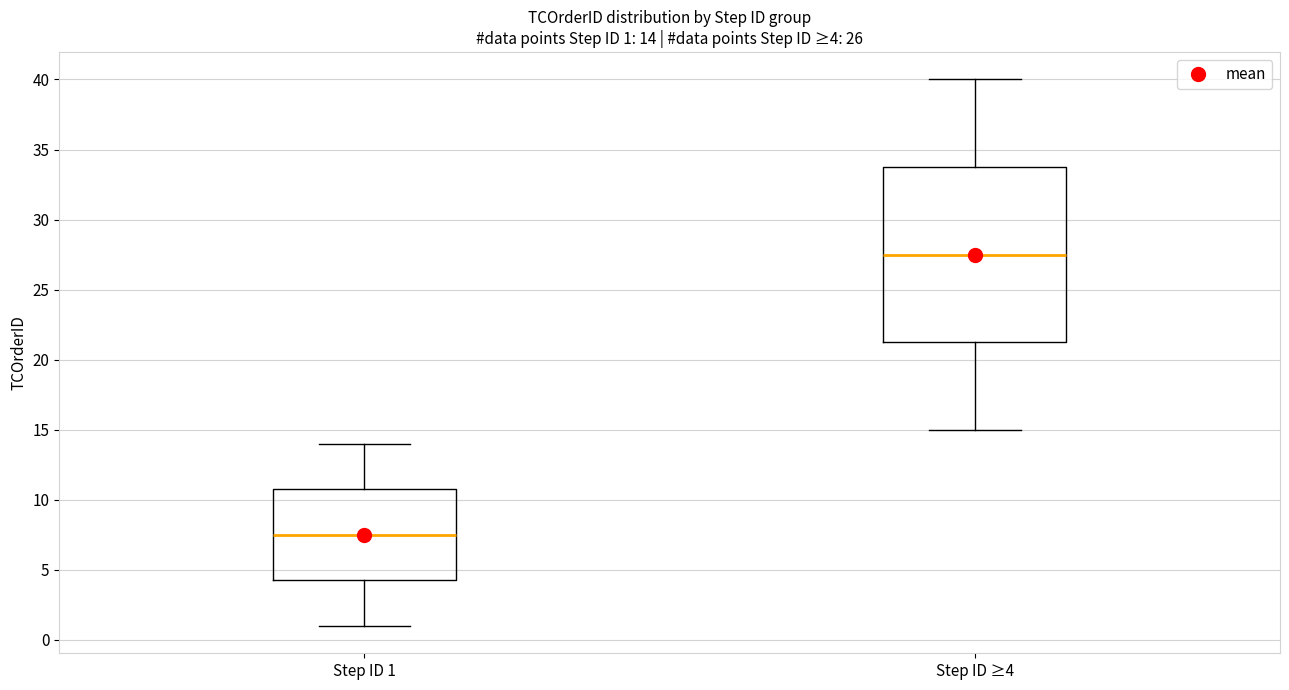

Which box has the lowest median line?

Step ID 1